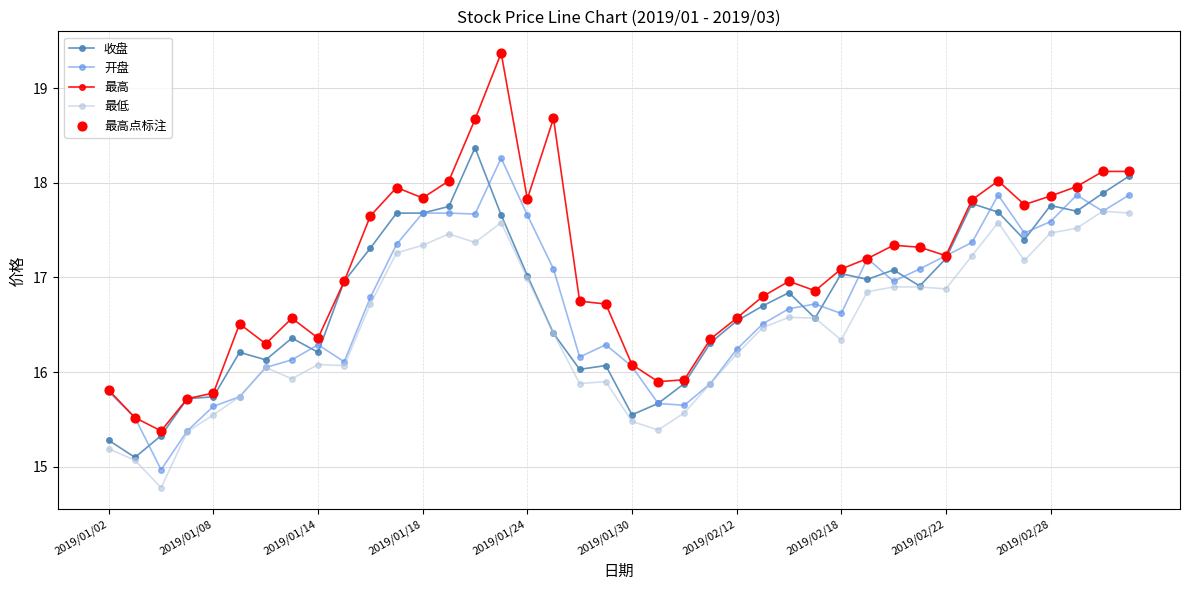

Which series has the widest spread of values?

最高